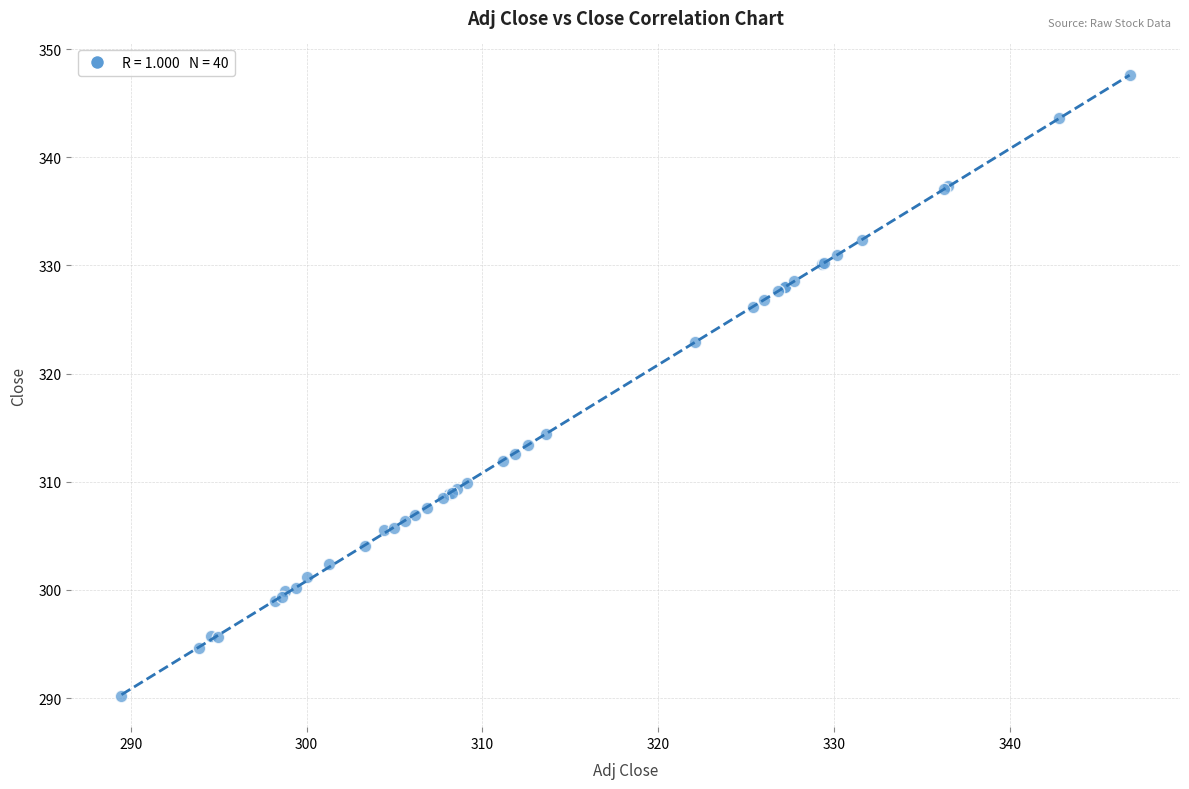

What Y value in the scatter plot is closest to 318?

314.4